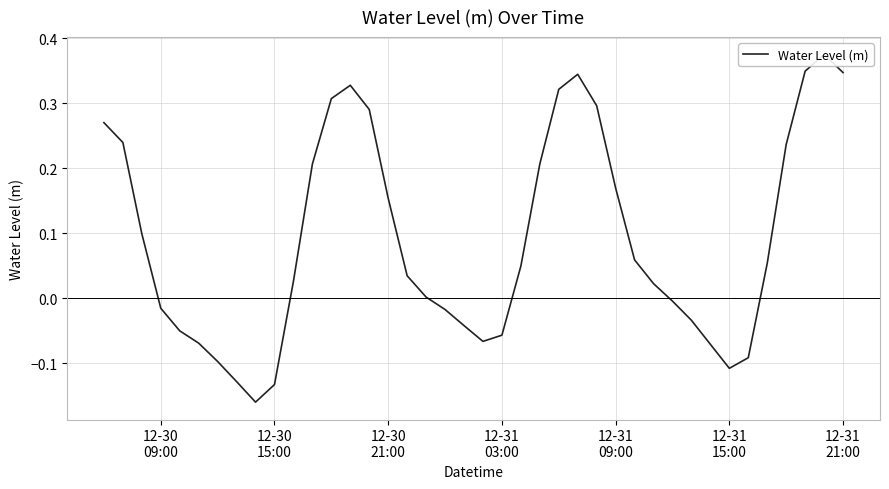

The chart shows a value of 0.1 at 12-30
21:00. True or false?

True